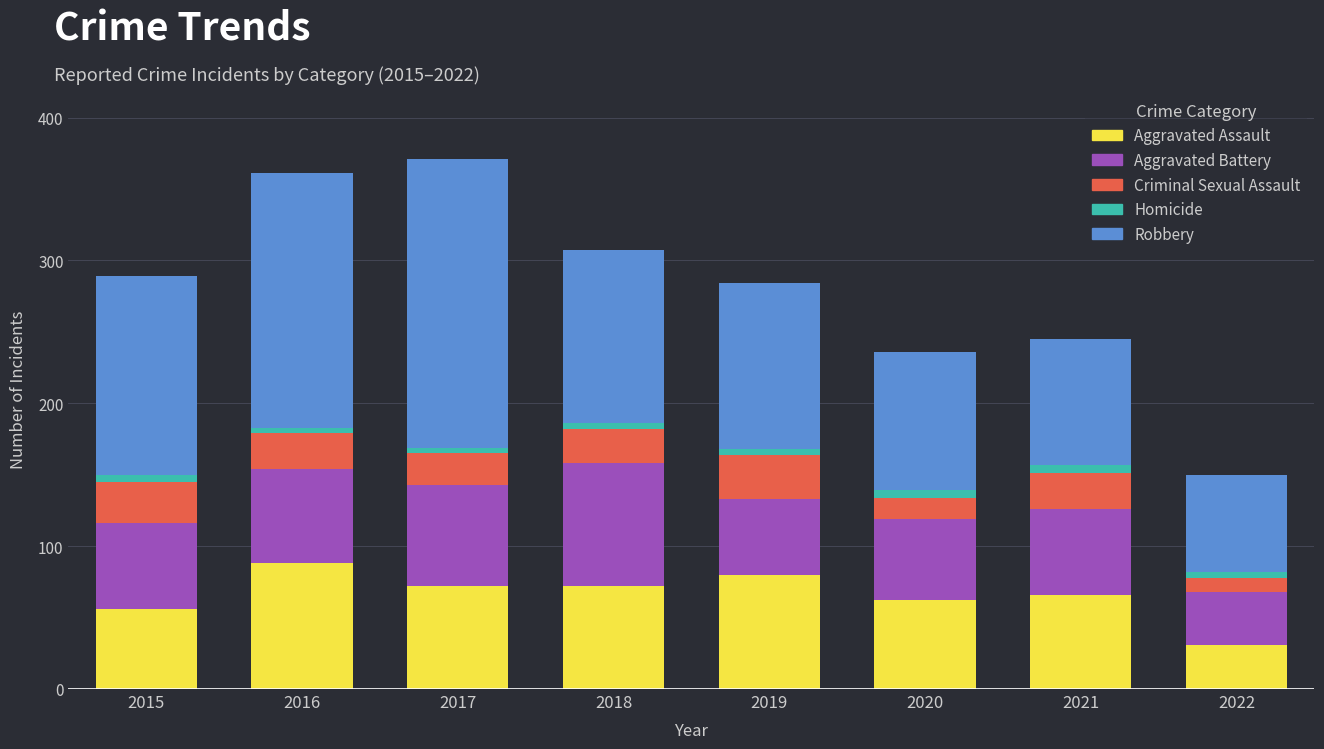

At which label does Aggravated Assault reach its minimum?

2022